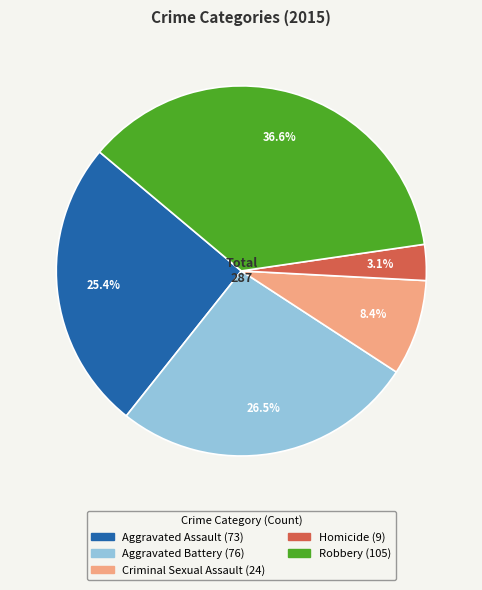

What is the ratio of the value at Criminal Sexual Assault to the value at Robbery?

0.2